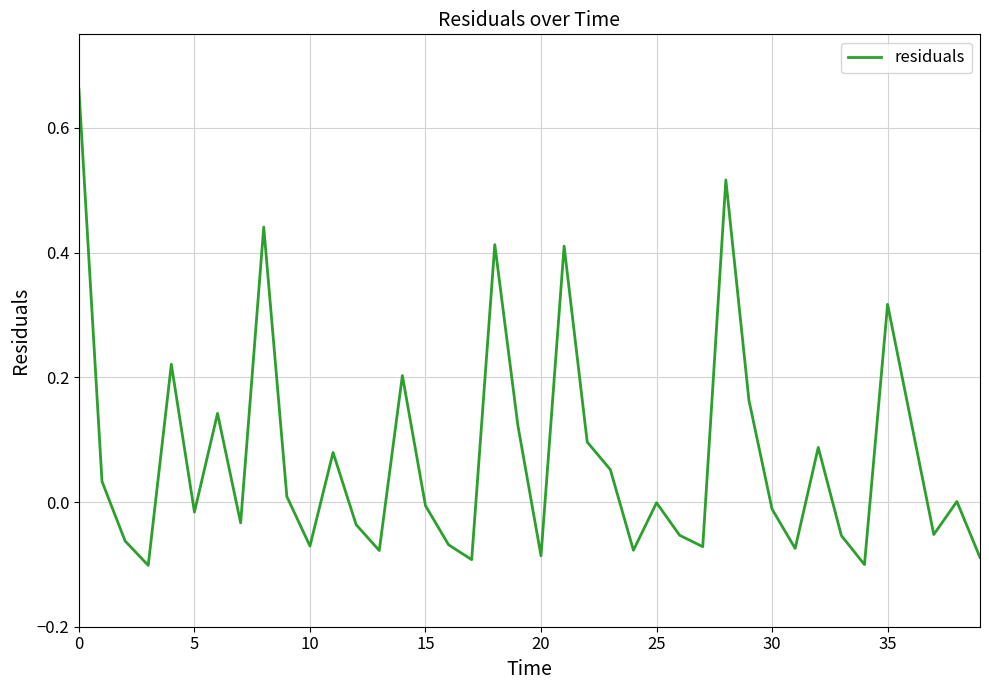

What is the difference between the maximum and minimum values?

0.8